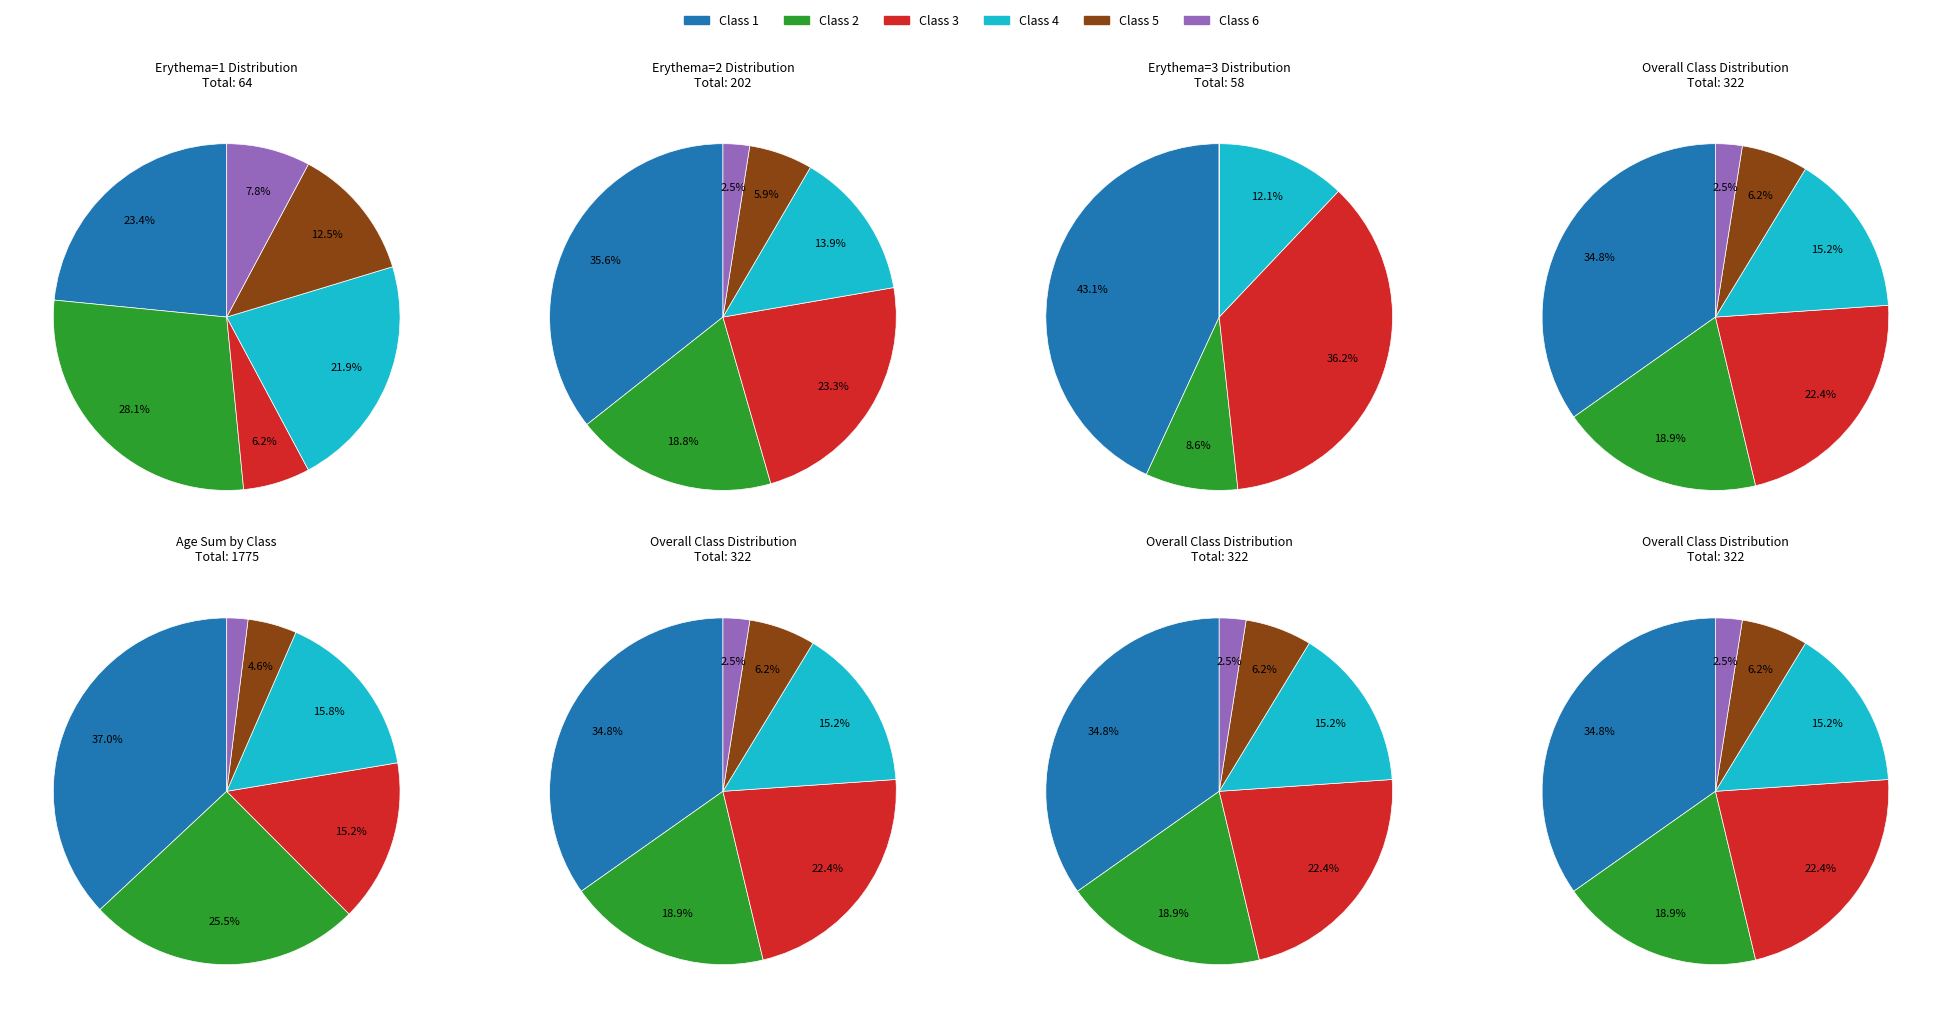

Which has a higher value, Class 5 or Class 1?

Class 1